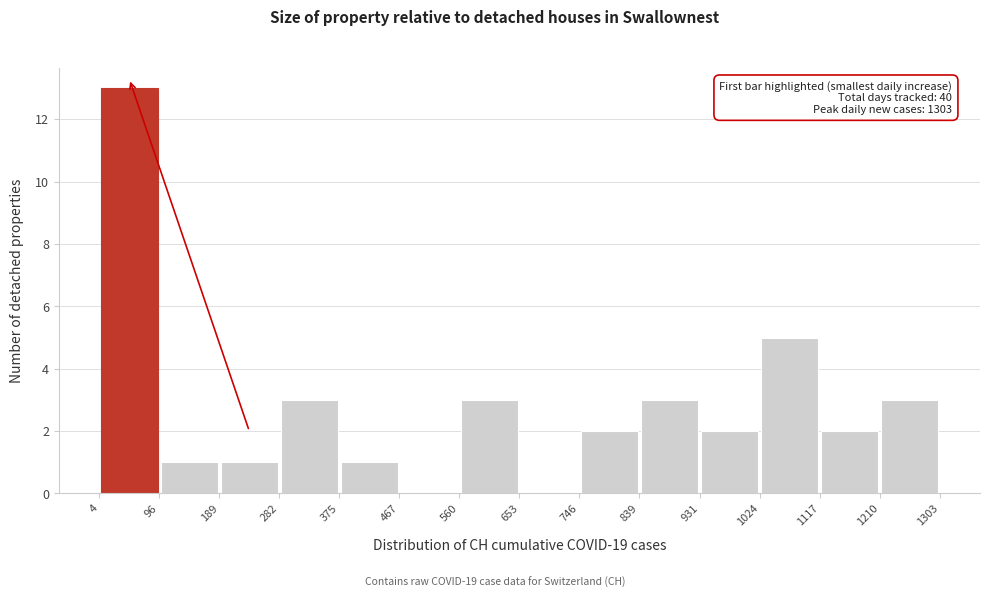

Over which range of the x-axis is the bar tallest?

4 to 96